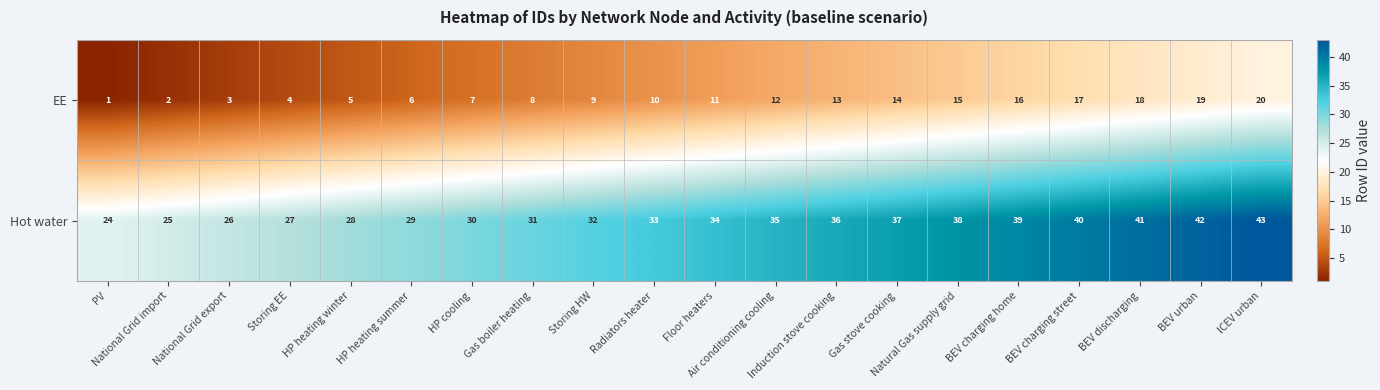

What is the average value of the Hot water series?

34